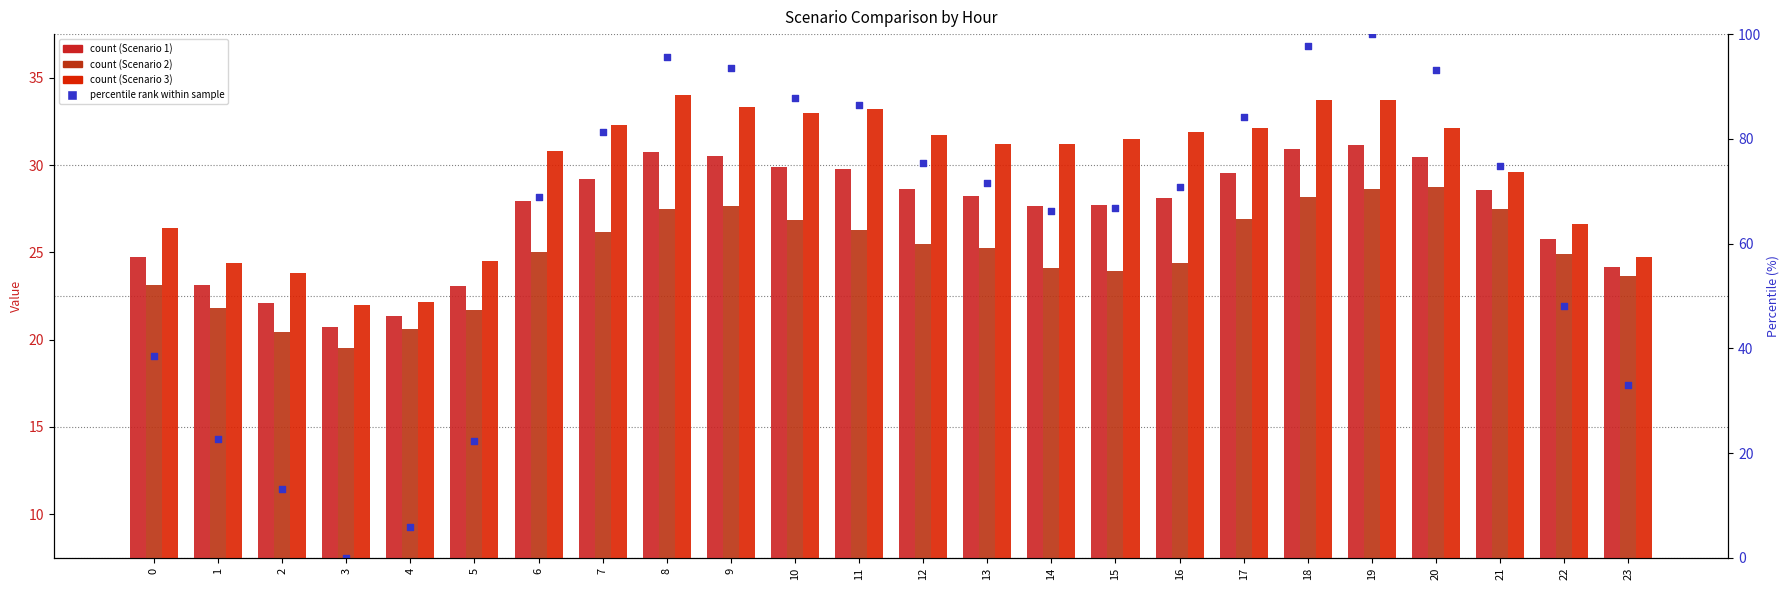

Which series reaches the maximum Y coordinate?

percentile rank (S1)